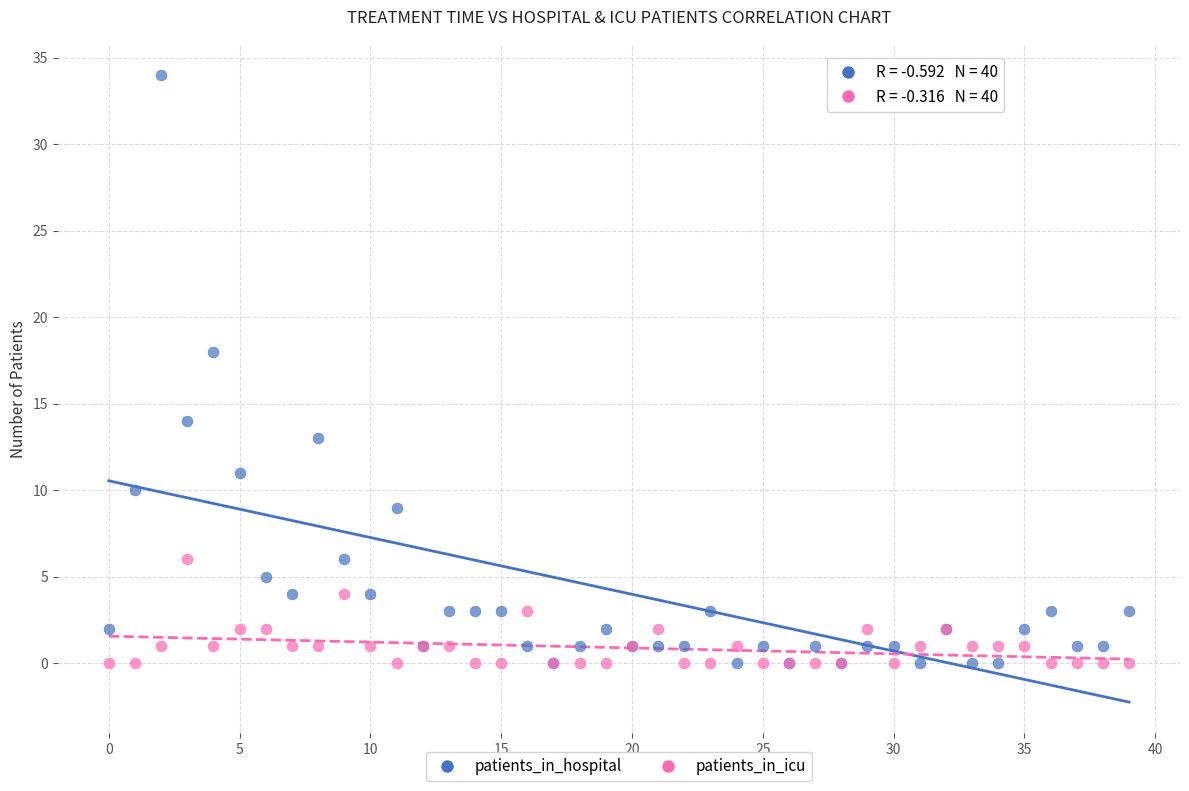

What are all the series names shown in the legend?

patients_in_hospital, patients_in_icu